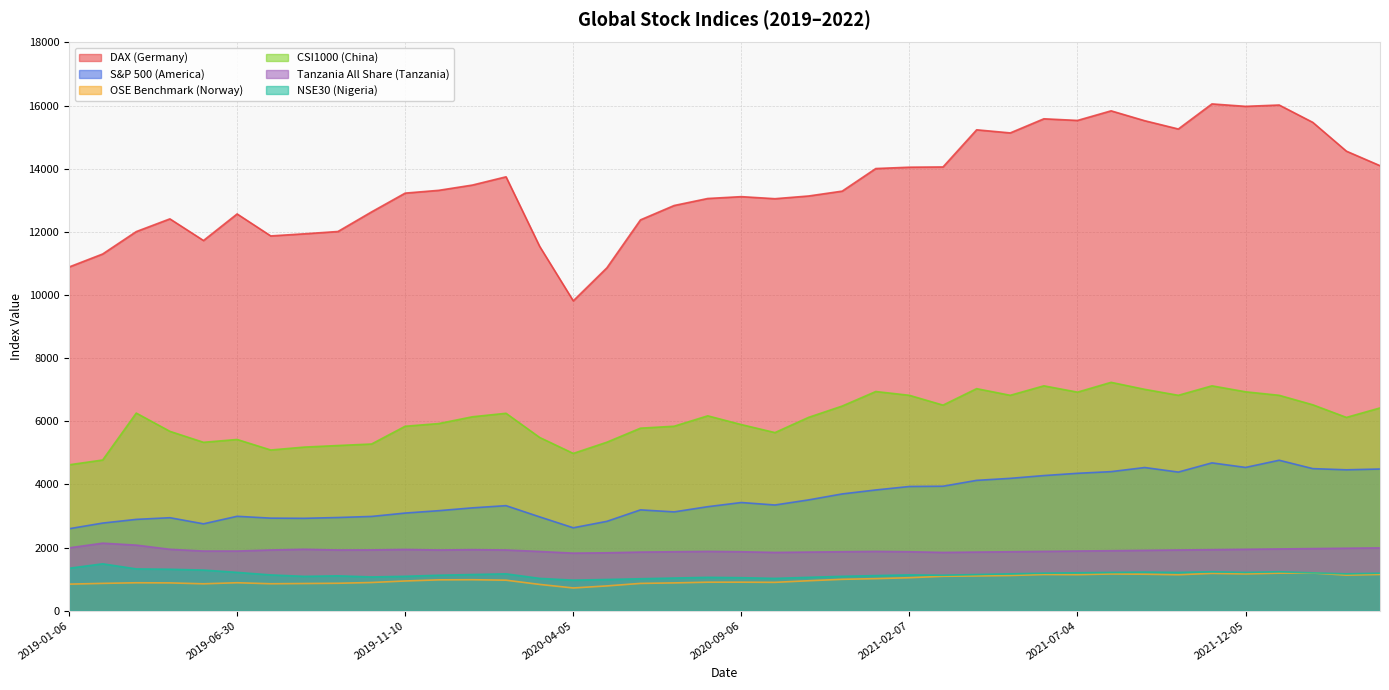

Between 2019-11-10 and 2021-04-04, which series saw the biggest shift?

DAX (Germany)